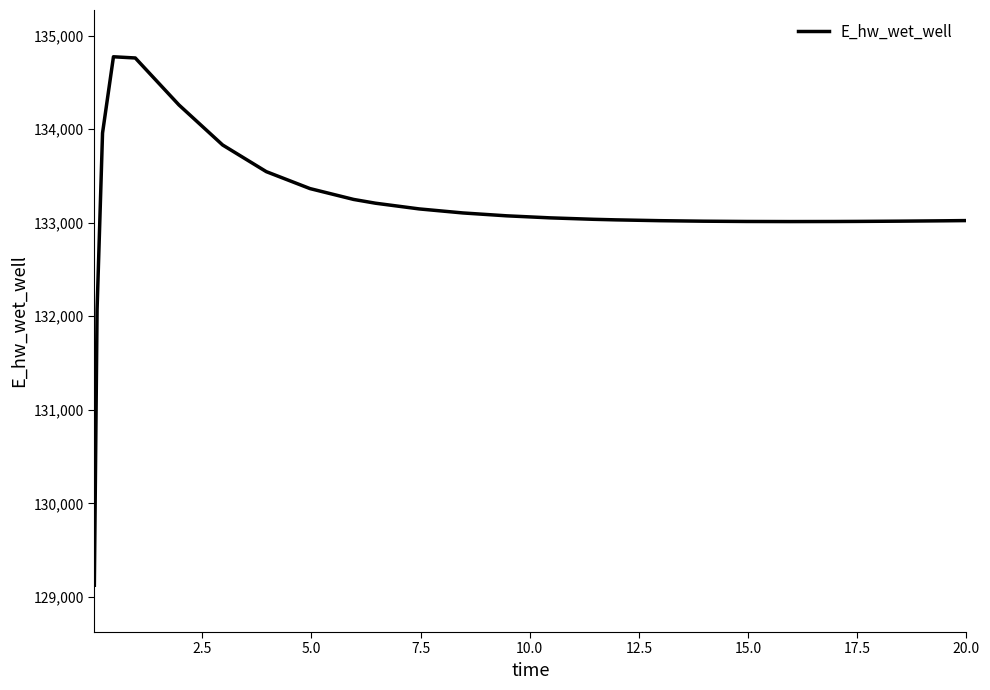

What is the greatest value displayed?

134773.8